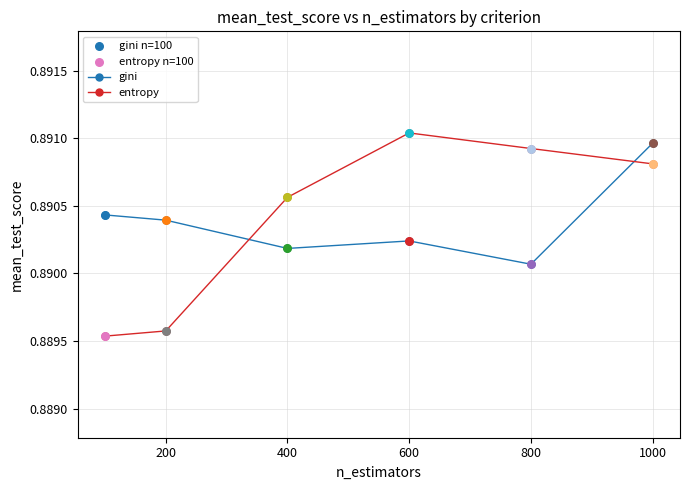

At how many categories does at least one series exceed 0?

6